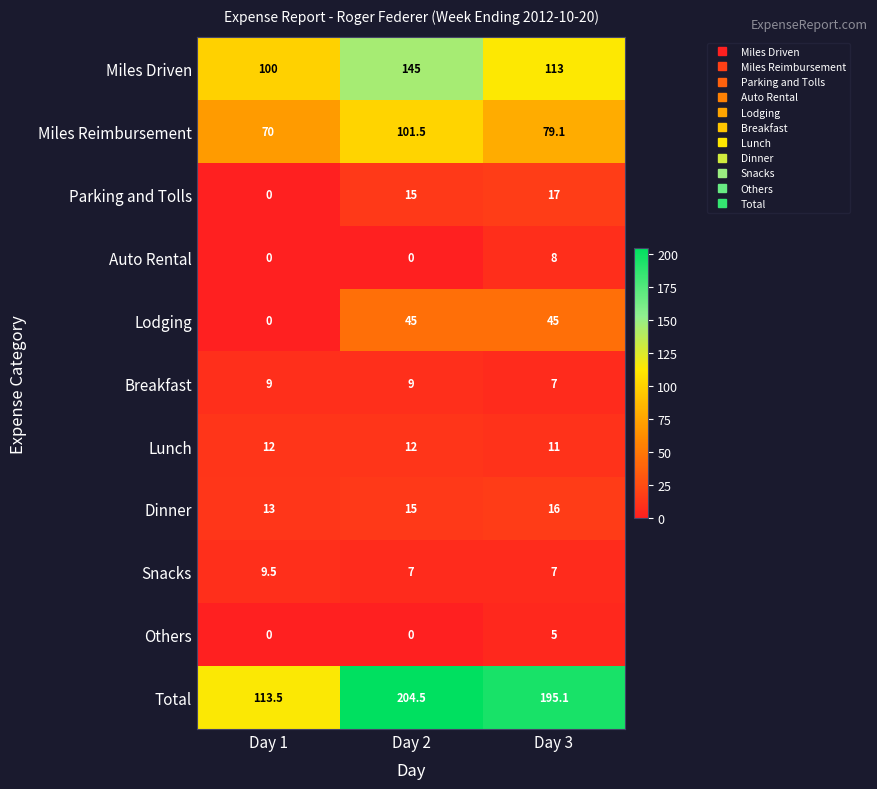

List the series in order of their peak value, lowest first.

Others, Auto Rental, Breakfast, Snacks, Lunch, Dinner, Parking and Tolls, Lodging, Miles Reimbursement, Miles Driven, Total